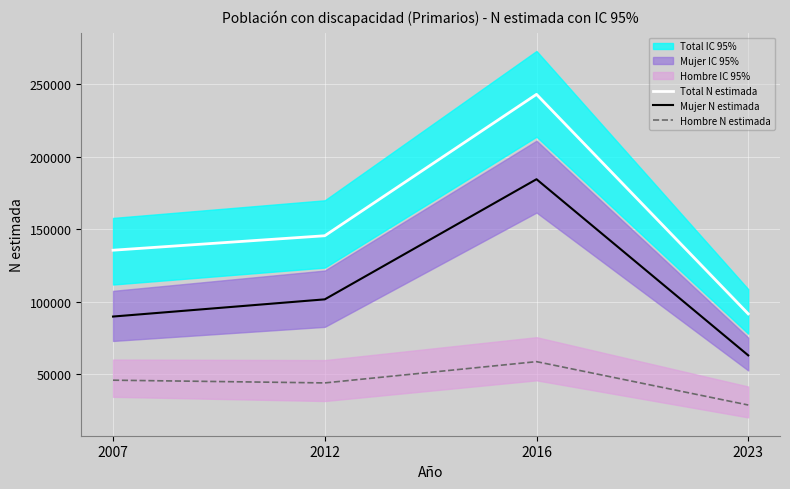

What is the difference between the maximum and minimum values in the Total N estimada series?

151543